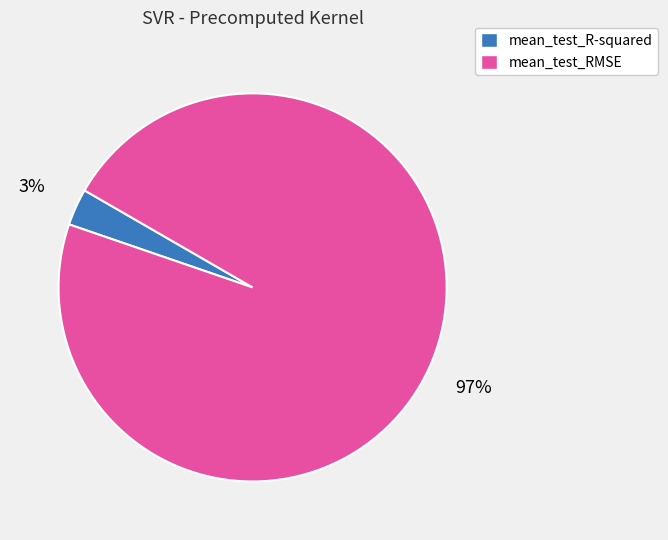

Between mean_test_R-squared and mean_test_RMSE, which is larger?

mean_test_RMSE